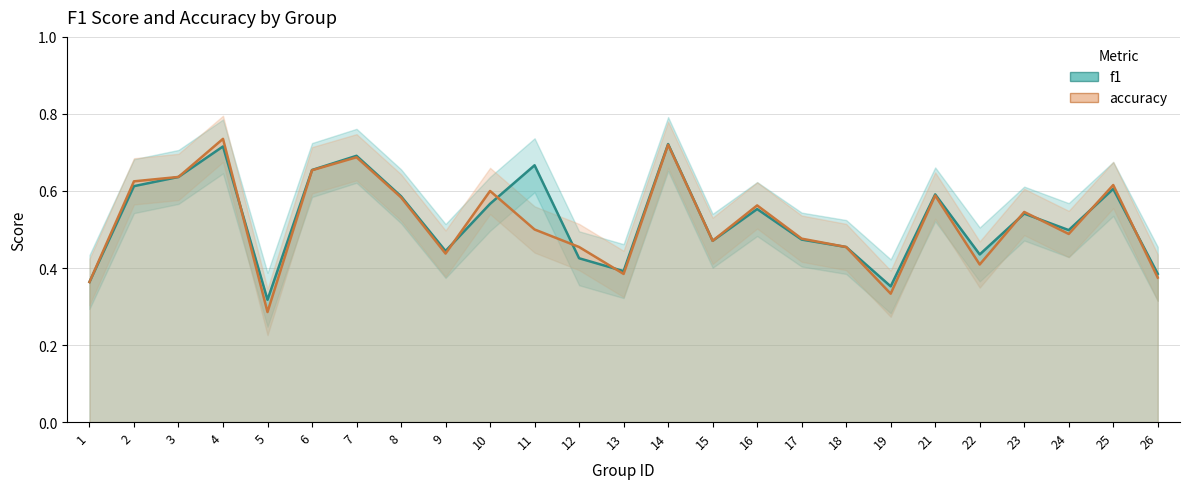

True or false: f1 has more than 2 points higher than both neighbors.

True